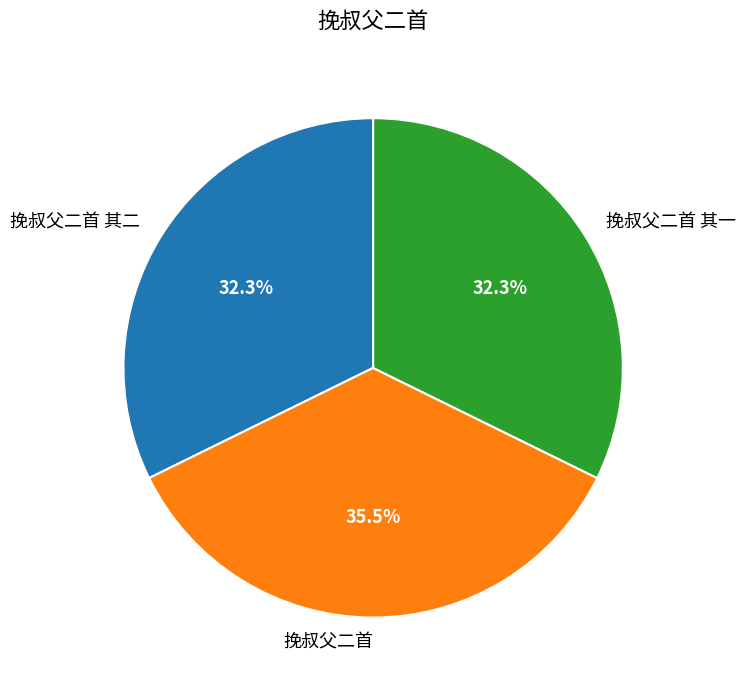

What is the largest slice in the pie chart?

挽叔父二首